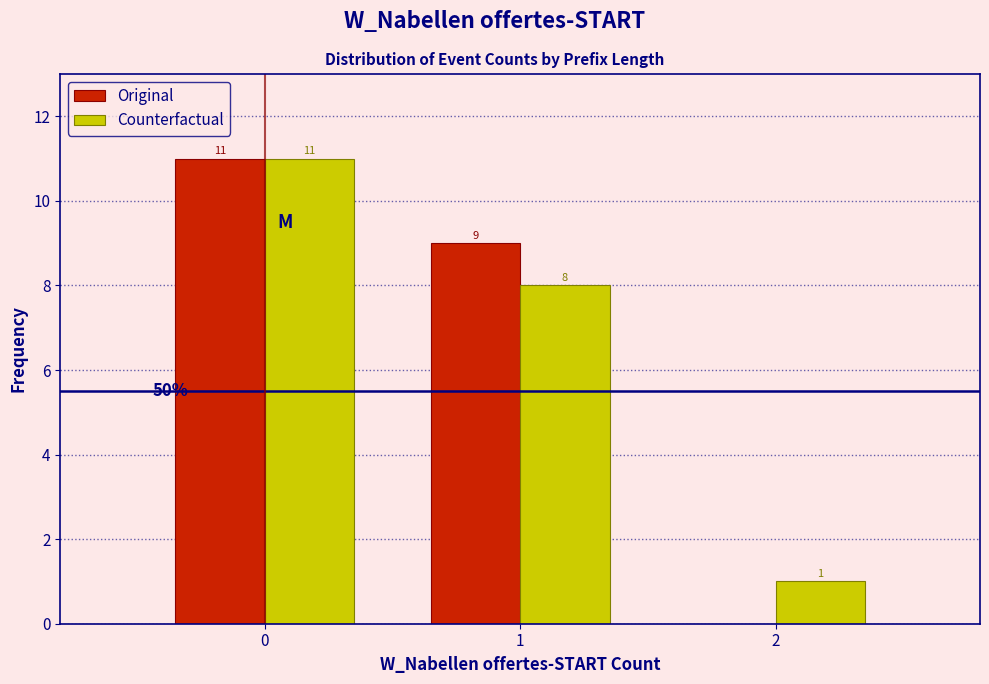

Reading left to right, list all the values displayed in this chart.

Original: 0=11	1=9	2=0
Counterfactual: 0=11	1=8	2=1